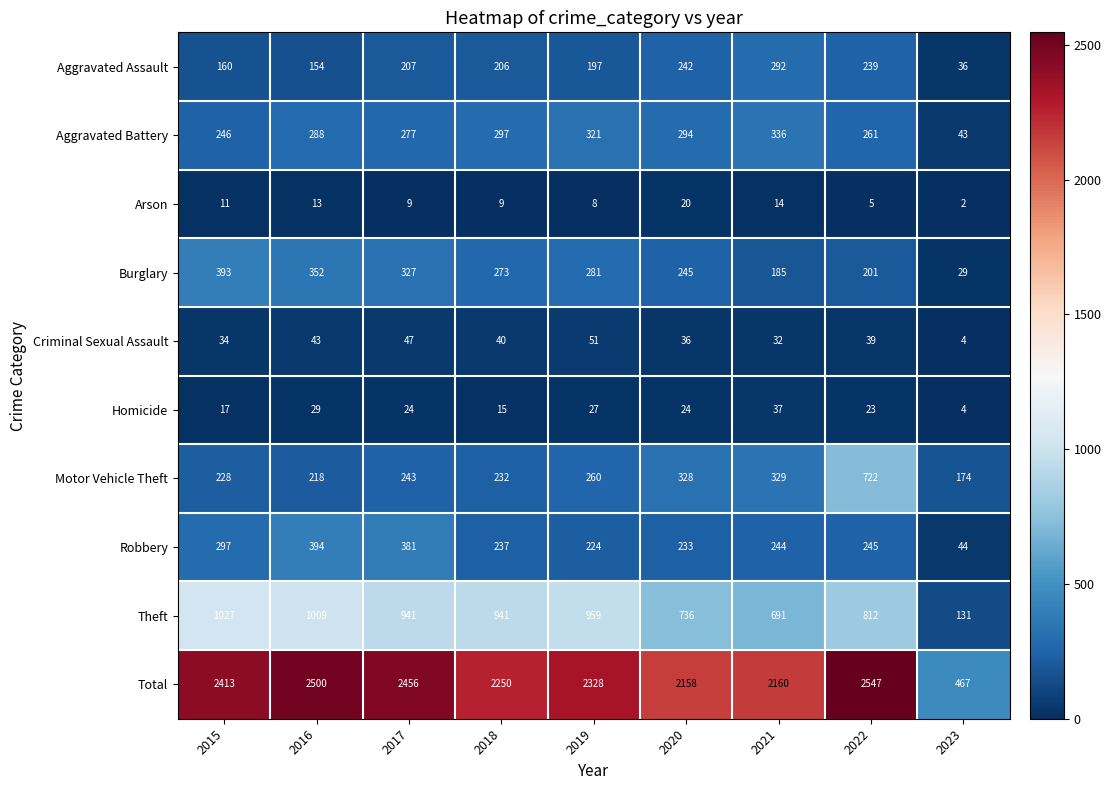

What is the sum of the Homicide values at 2019 and 2018?

42